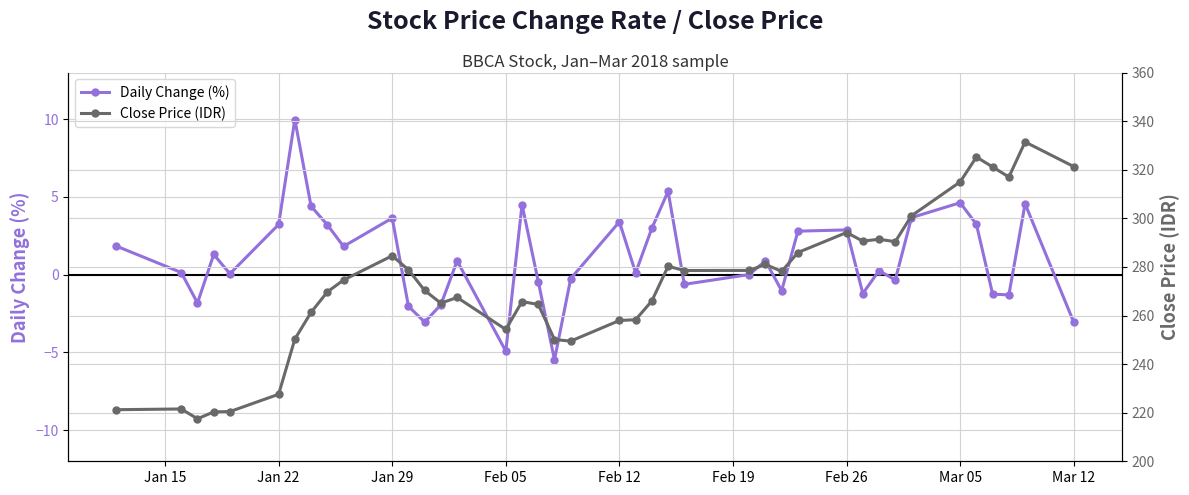

At how many categories does at least one series exceed 33?

40